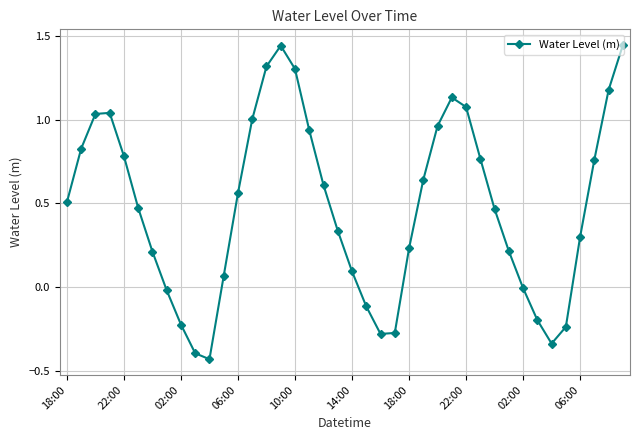

How many lines are shown in the chart?

1